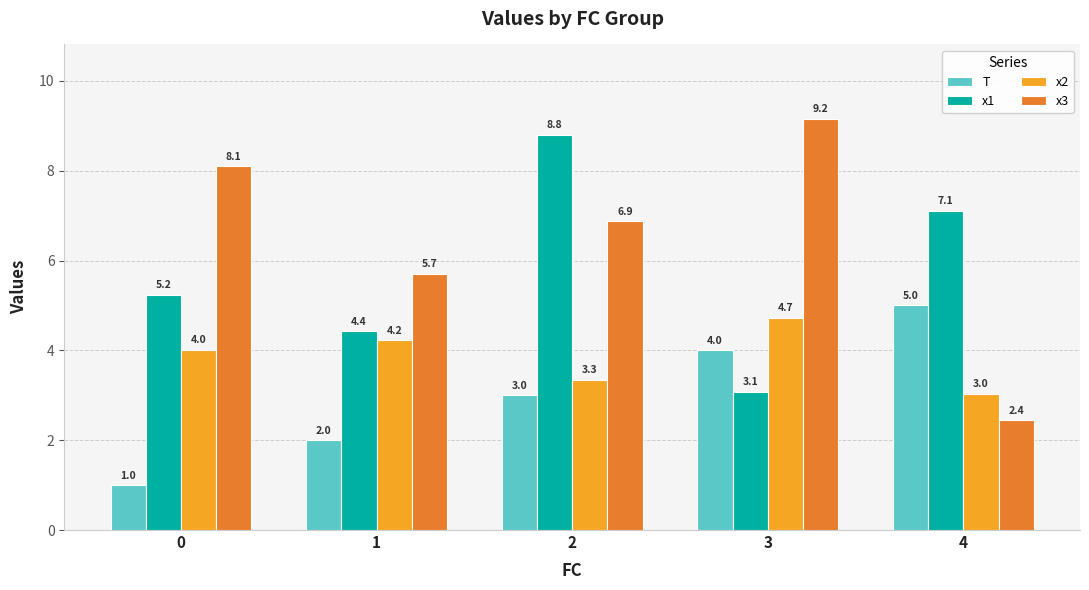

Does the chart contain any negative values?

No